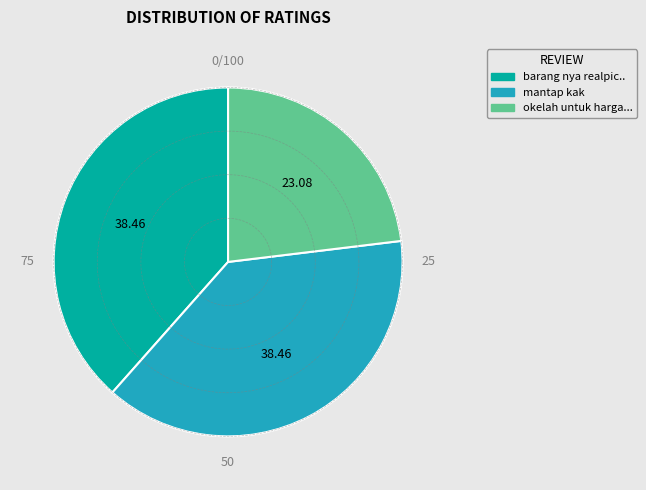

What is the largest slice in the pie chart?

barang nya realpic dan bagus..